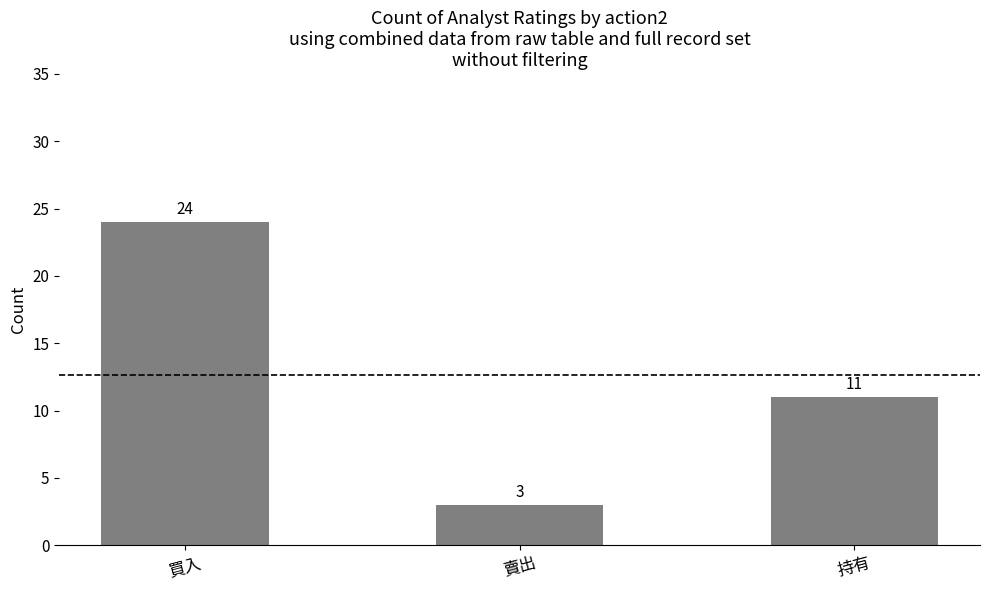

What is the change in value from 買入 to 持有?

-13